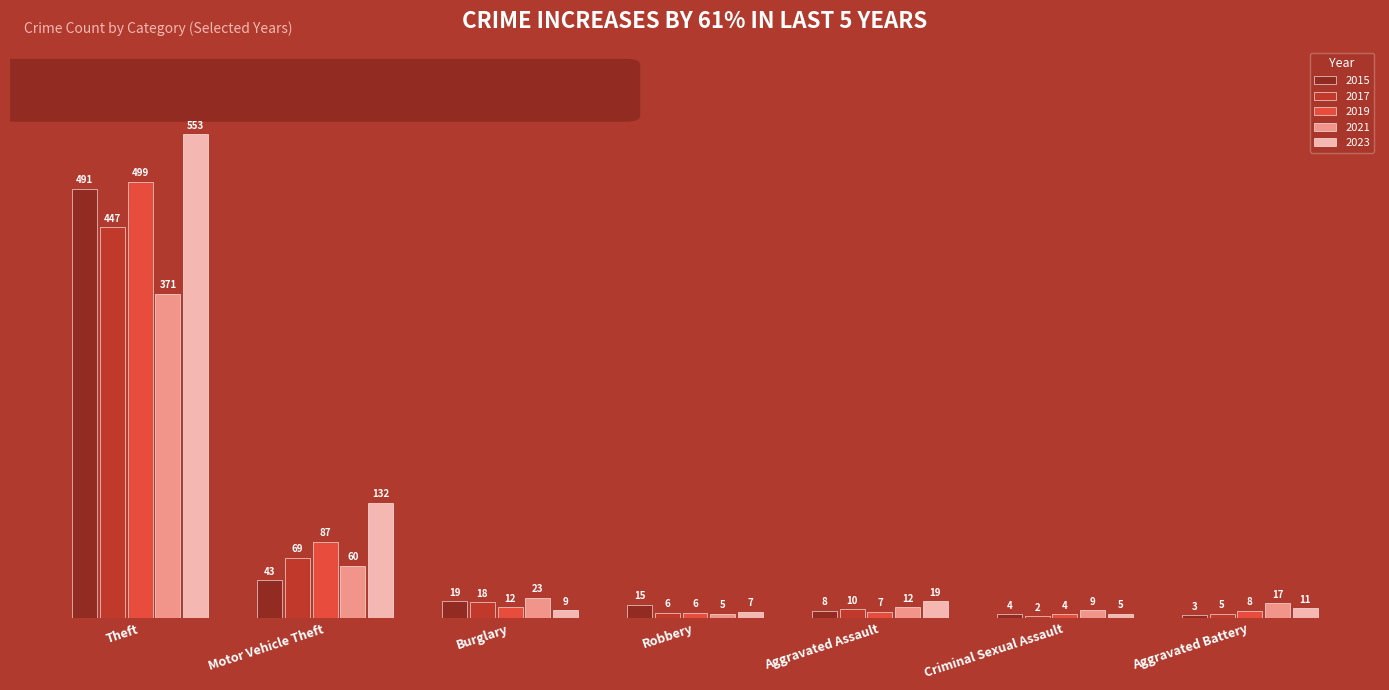

What is the label of the 1st bar from the right?

Aggravated Battery